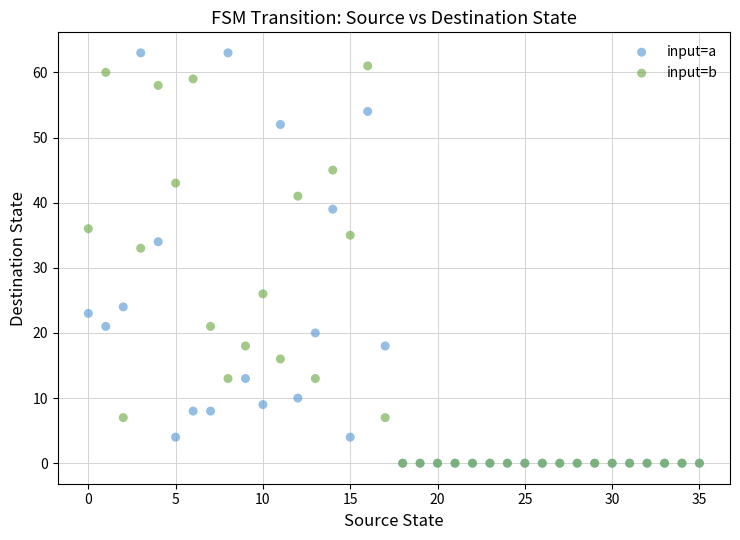

In the input=a series, what Y value is closest to 31?

34